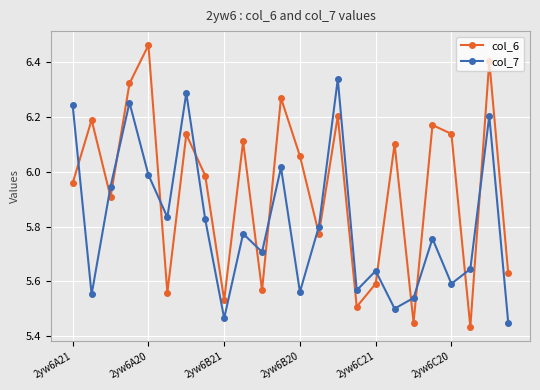

Which series has the largest total across all categories?

col_6